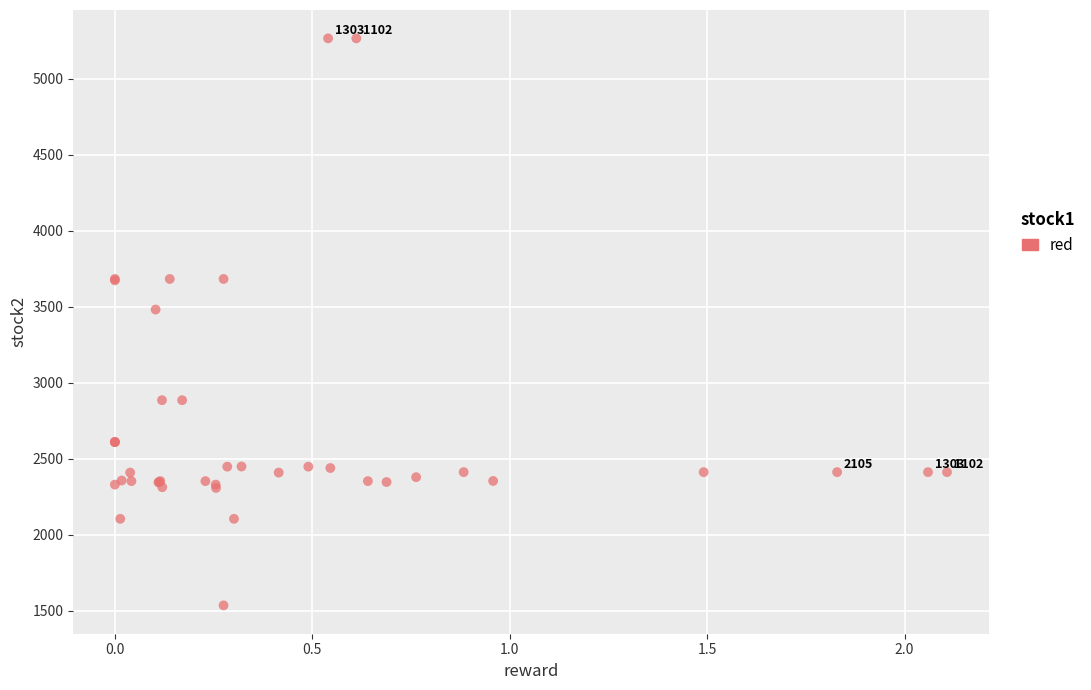

What Y value in the scatter plot is closest to 3400?

3481